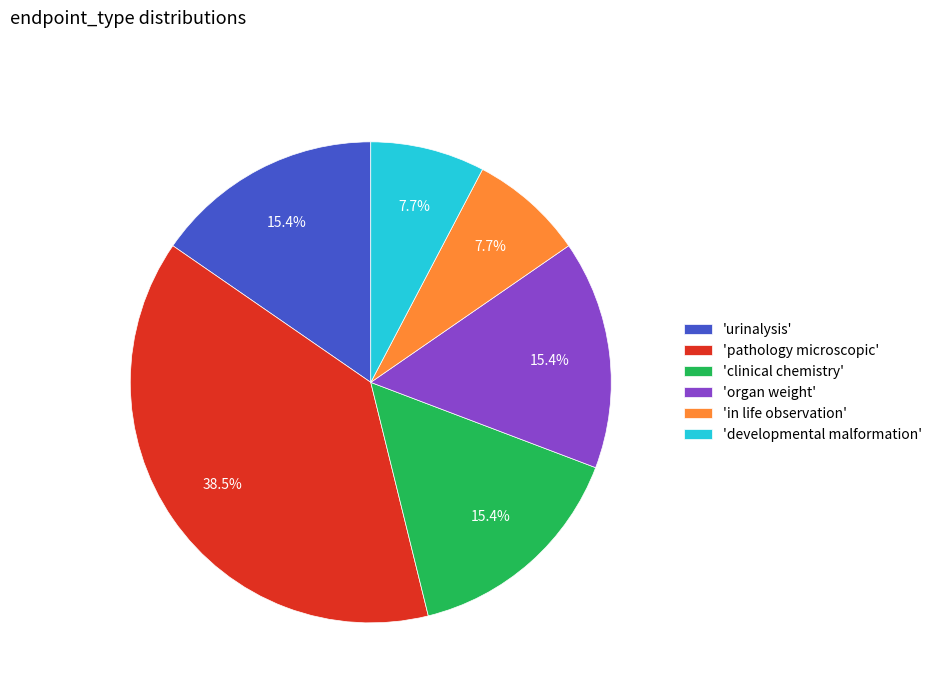

What is the ratio of the value at 'in life observation' to the value at 'developmental malformation'?

1.0